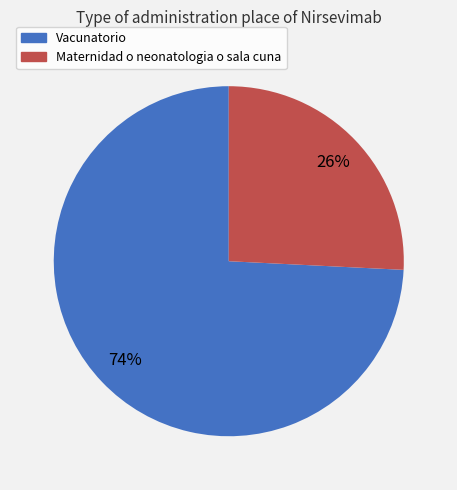

Is the sum of Vacunatorio and Maternidad o neonatologia o sala cuna greater than half?

Yes